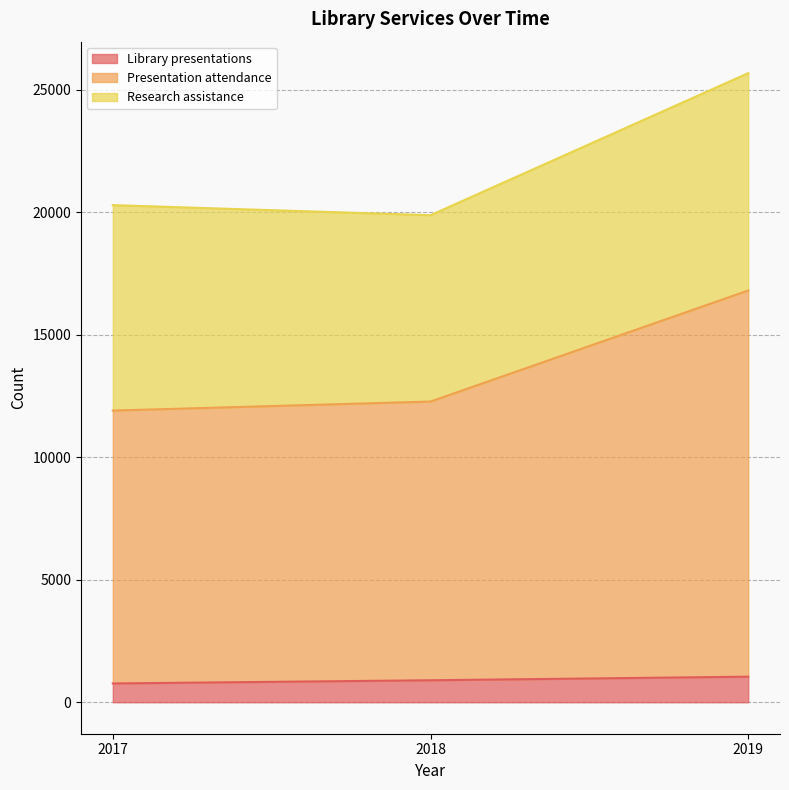

Which category has the highest value in the Library presentations series?

2019